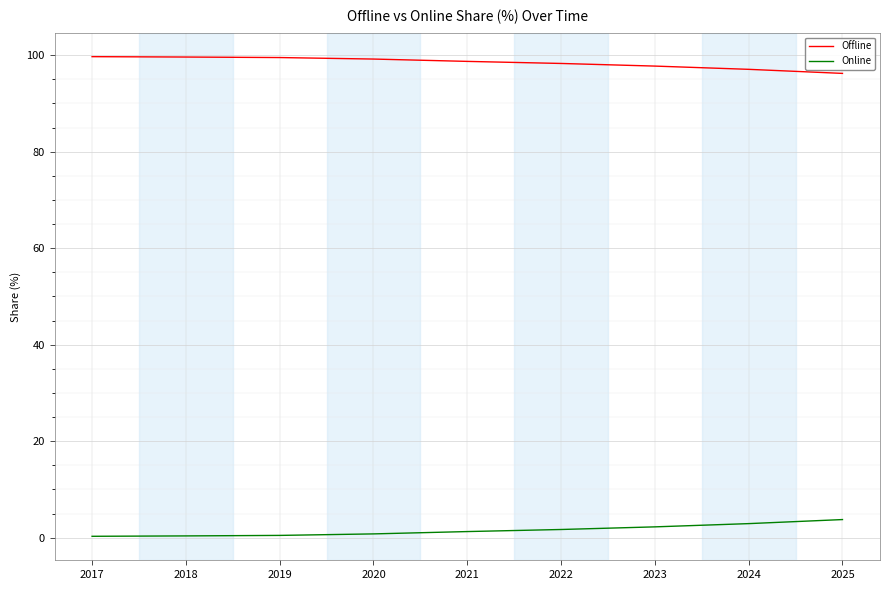

Rank the series by their average value, from lowest to highest.

Online, Offline